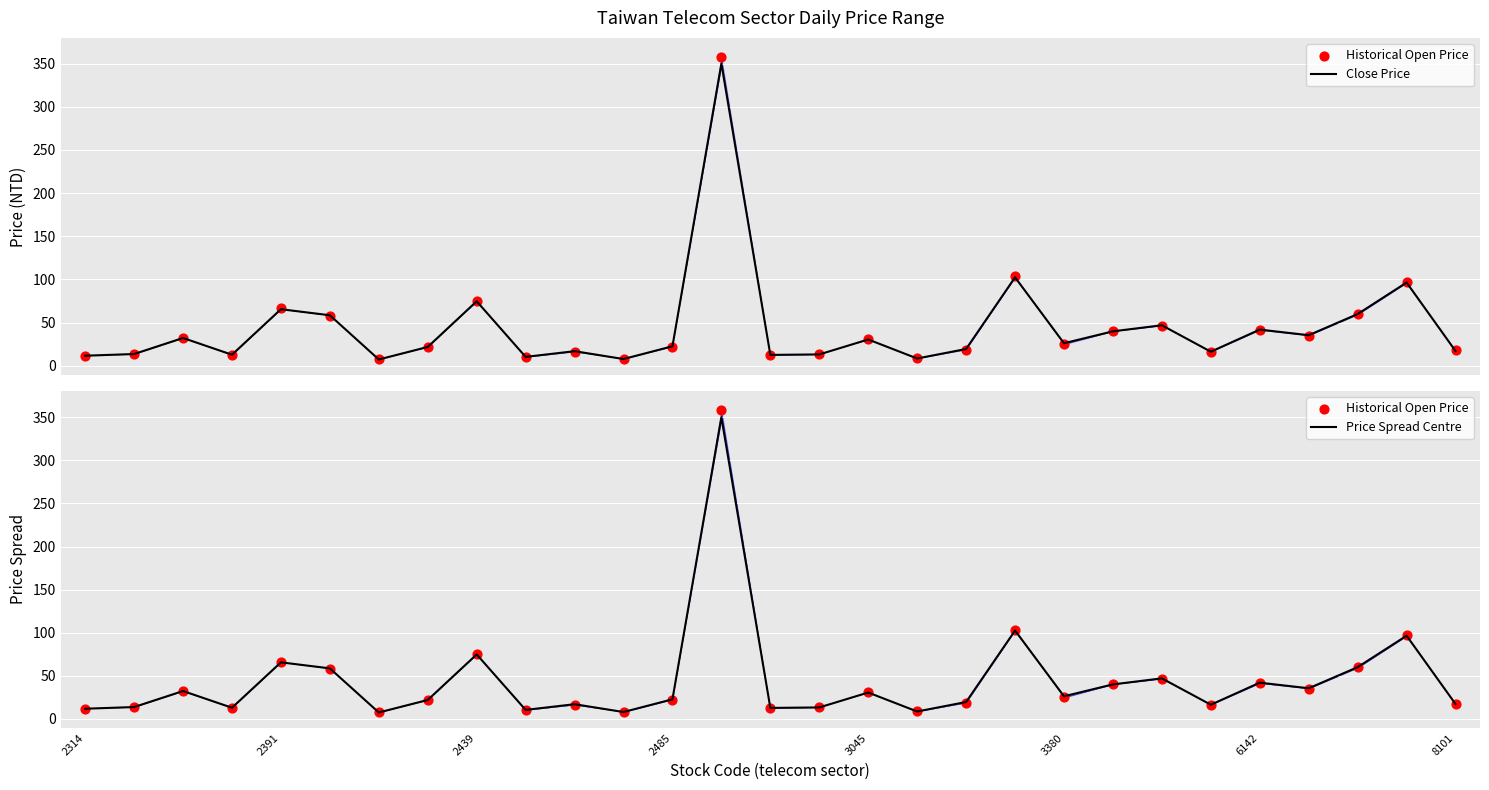

Which series has the widest spread of Y values?

Historical Open Price